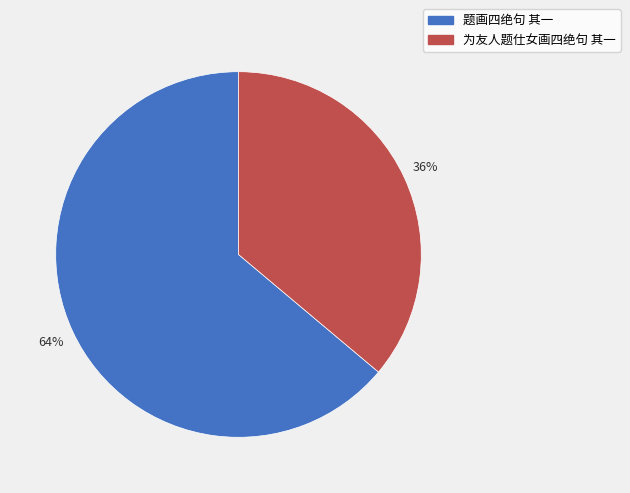

To the nearest percent, what portion does 为友人题仕女画四绝句 其一 represent?

36%